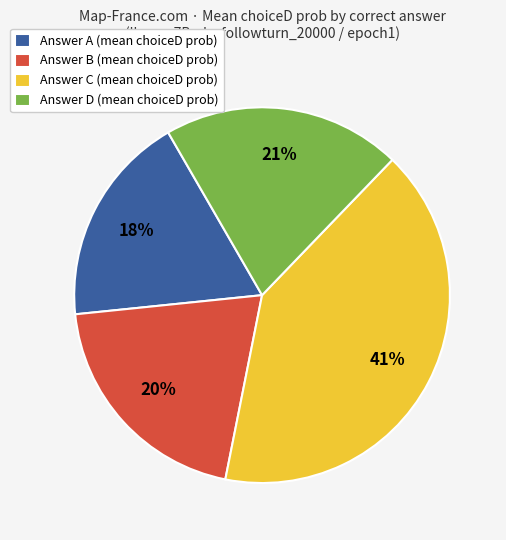

What is the ratio of the value at Answer A (mean choiceD prob) to the value at Answer C (mean choiceD prob)?

0.4